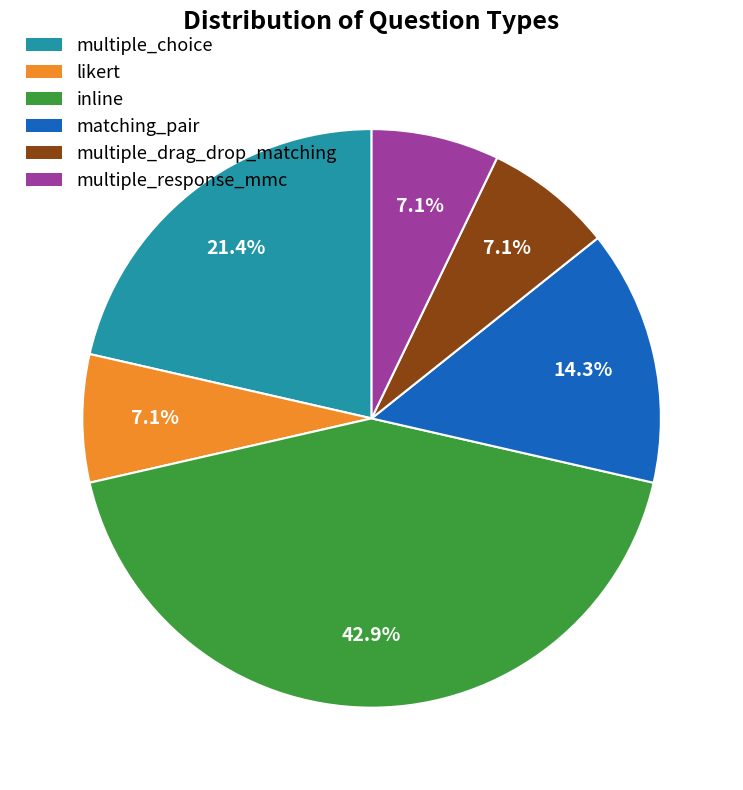

To the nearest percent, what portion does multiple_drag_drop_matching represent?

7%